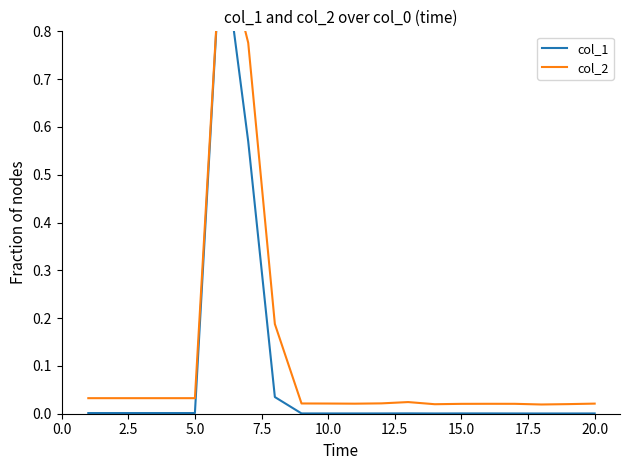

List the series in order of their peak value, highest first.

col_1, col_2